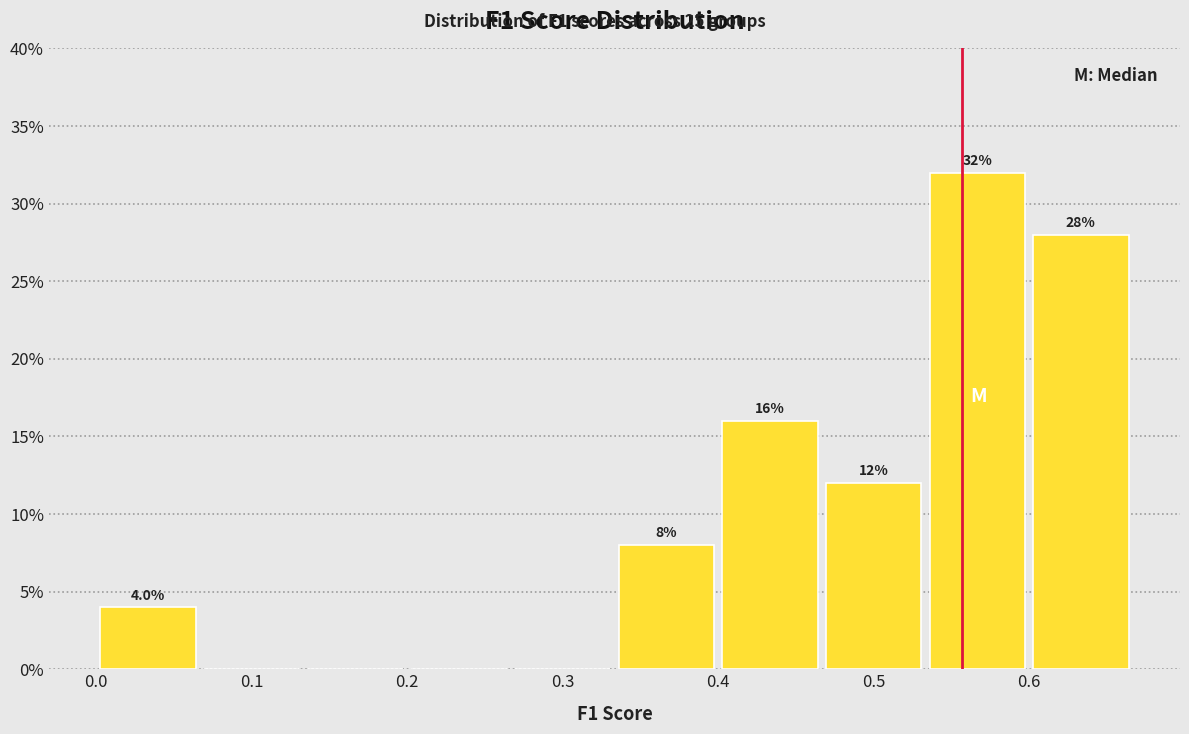

Over which range of the x-axis is the bar tallest?

0.53 to 0.60